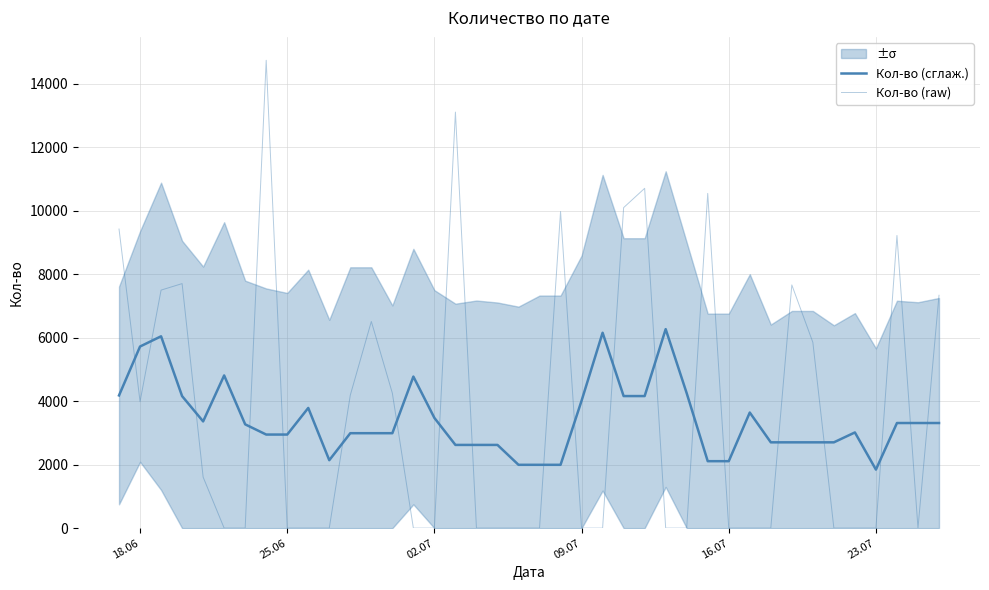

What is the maximum value for Кол-во (сглаж.)?

6272.4